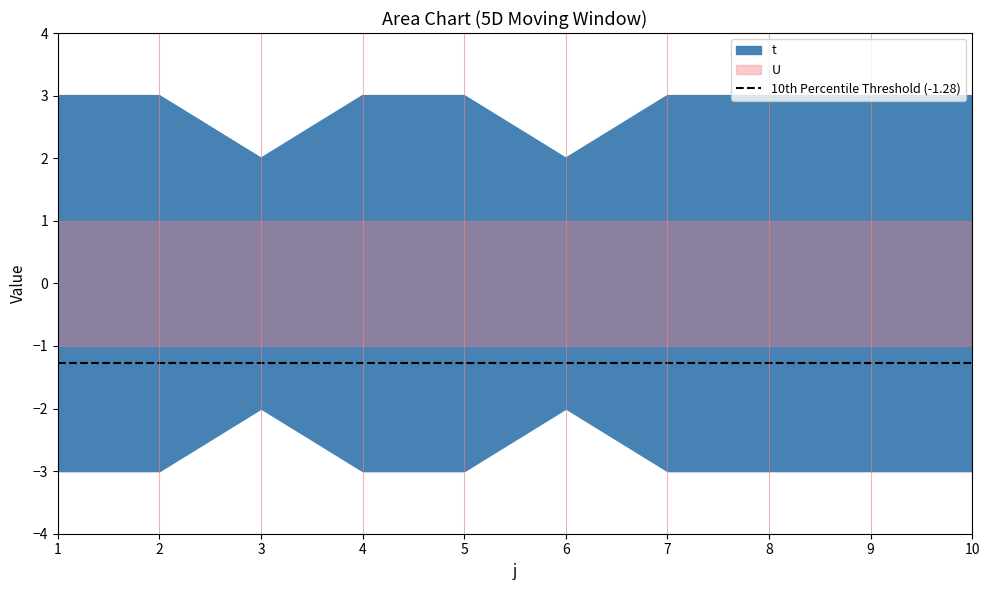

Count the values in the range 3 to 4.

8